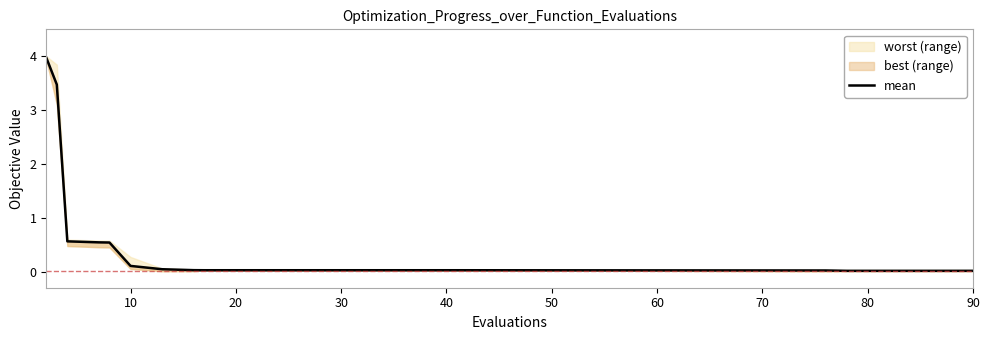

The value at 10 is 2.0. True or false?

False